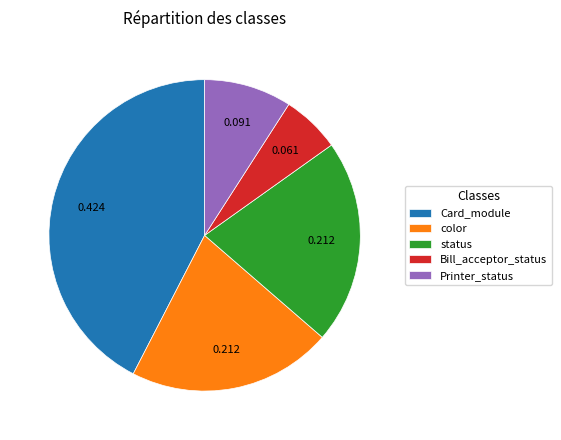

How many segments does this pie chart have?

5